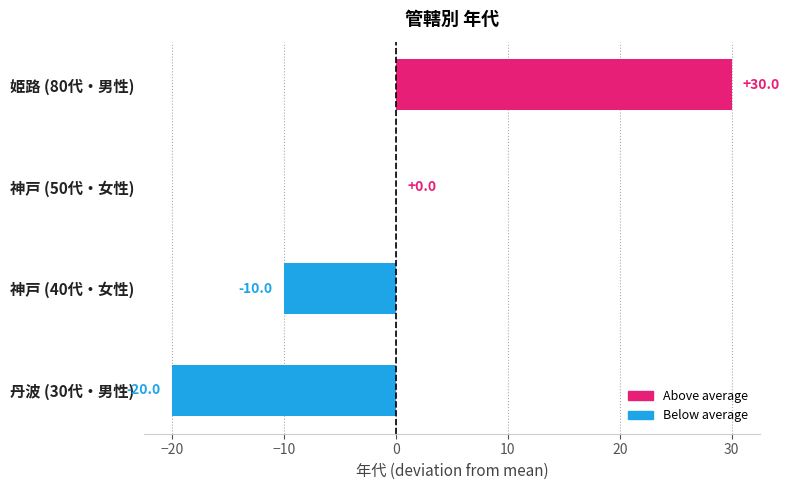

Which category has the highest value across all series?

姫路 (80代・男性)